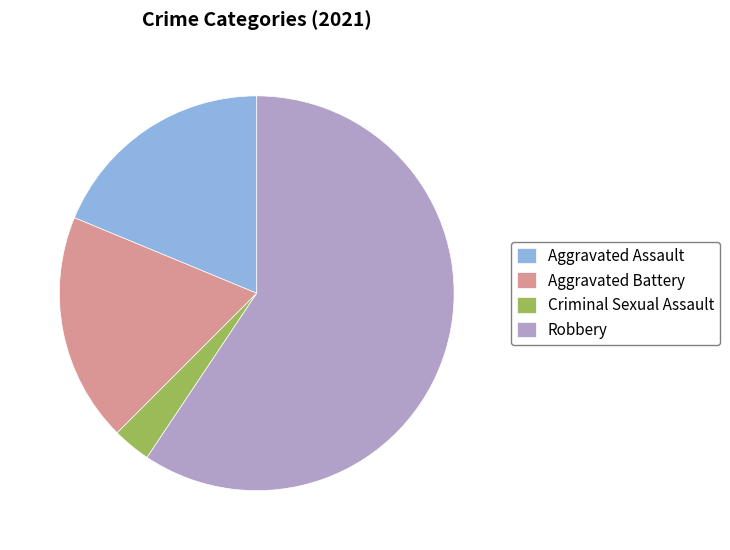

Which slice is the largest?

Robbery